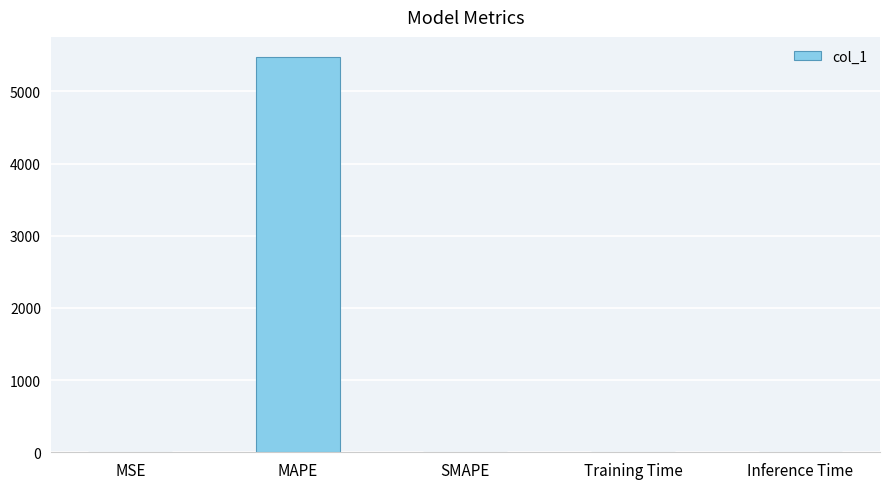

The chart shows a value of 0.6 at MSE. True or false?

True